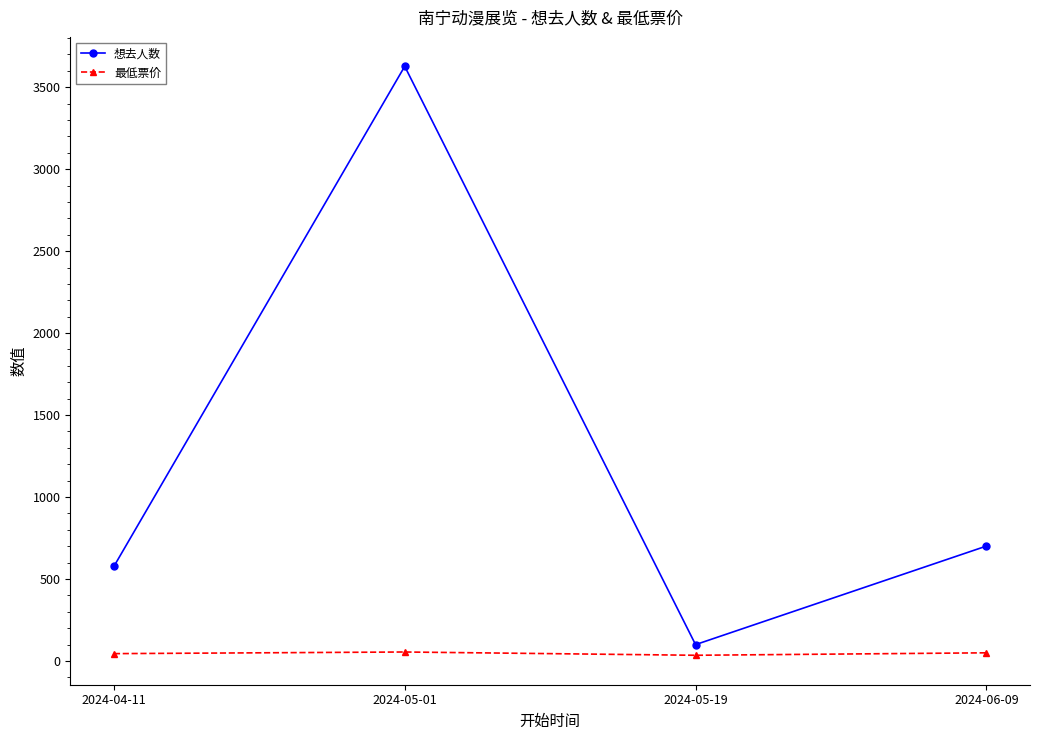

True or false: 想去人数 and 最低票价 intersect in this chart.

False